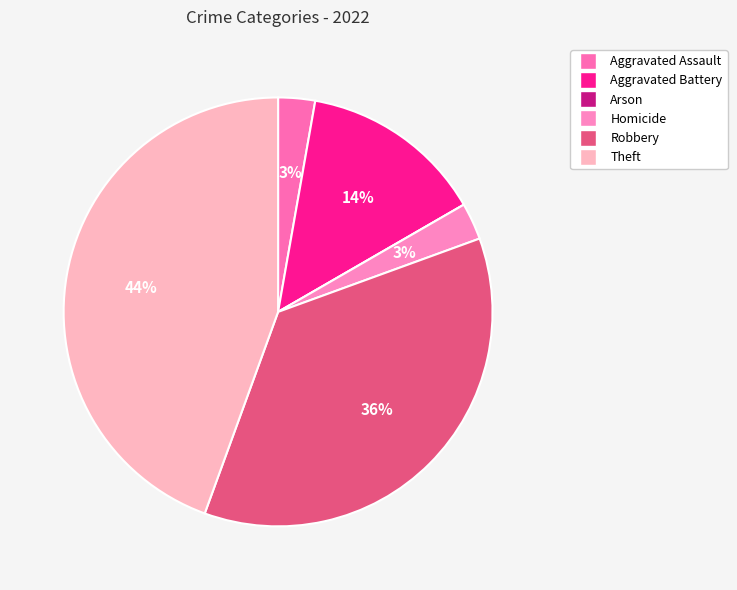

How much of the chart is everything except Aggravated Battery?

86.1%